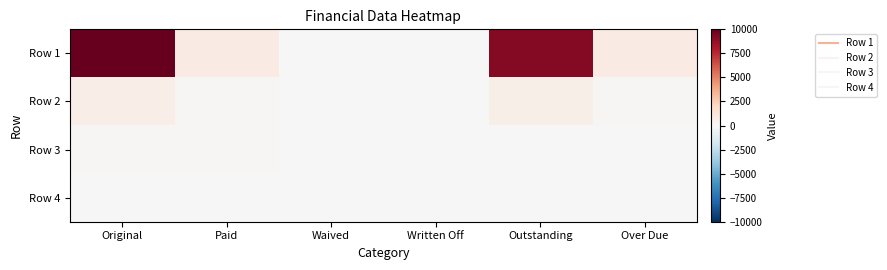

Which series has the widest spread of values?

Row 1